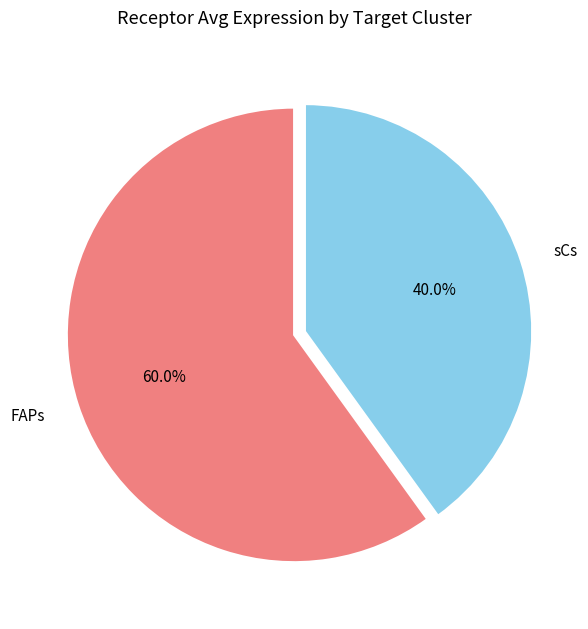

Is it true that FAPs is 60% of the pie?

True